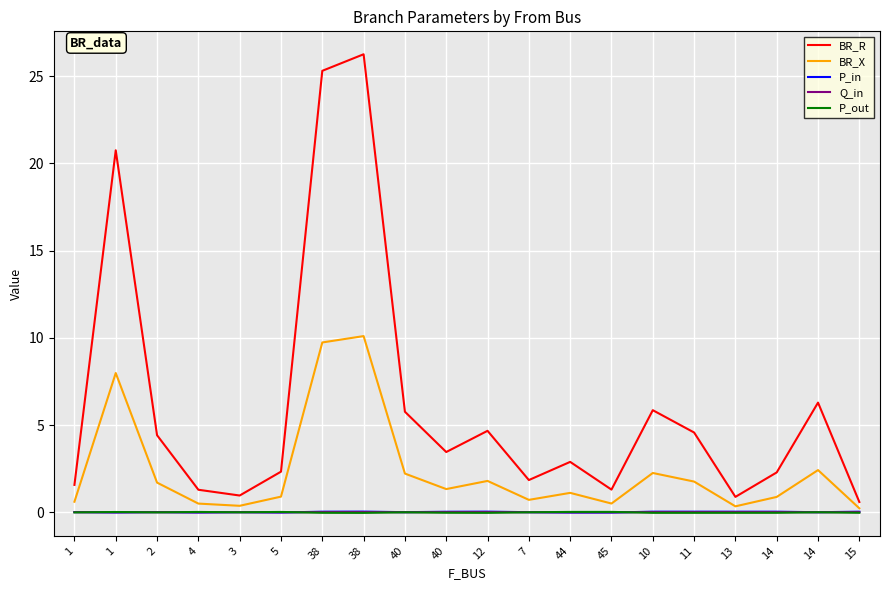

Rank the series at 14 from highest to lowest value.

BR_R, BR_X, P_in, Q_in, P_out